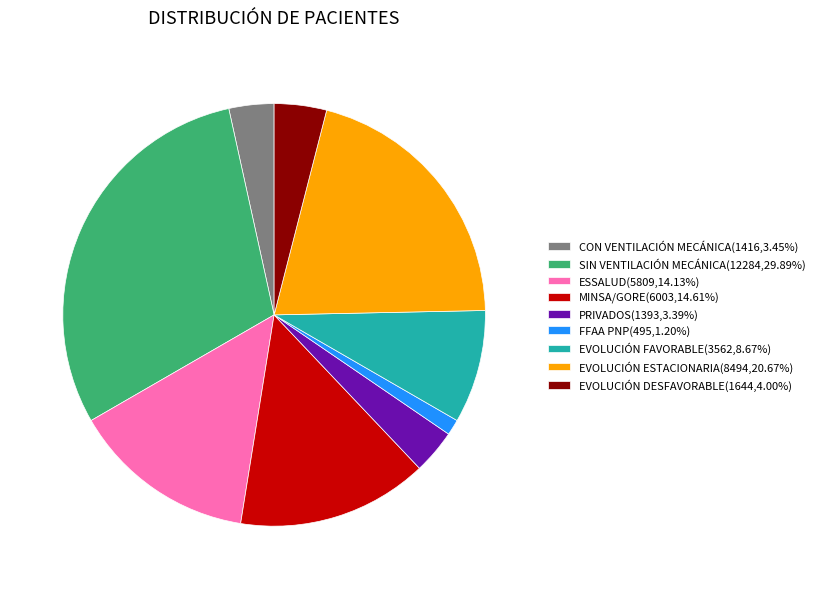

How many slices are in this pie chart?

9